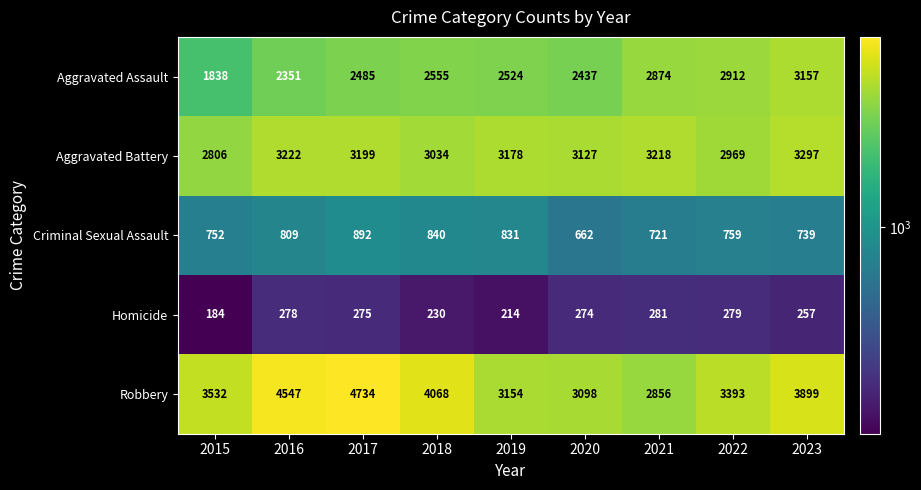

Which category has the lowest value across all series?

2015